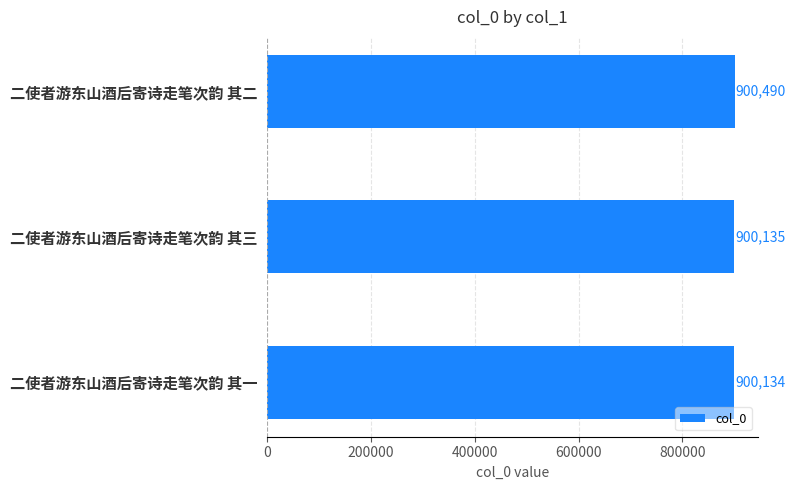

How many data points does each series have?

3